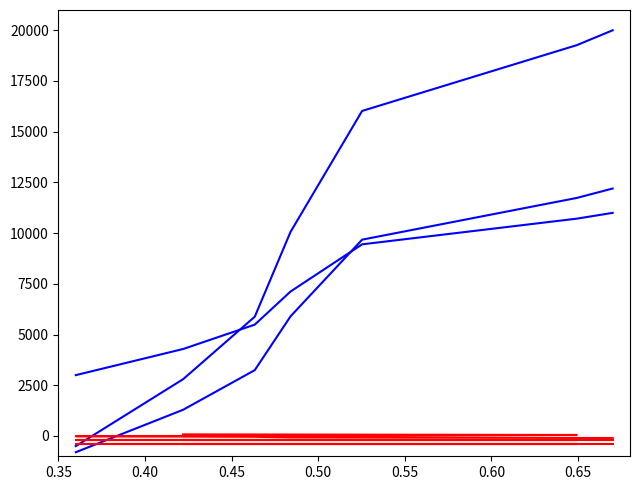

What is the sum of the 일자(UTC timestamp) v1 values at 0.55 and 0.50?

26087.4